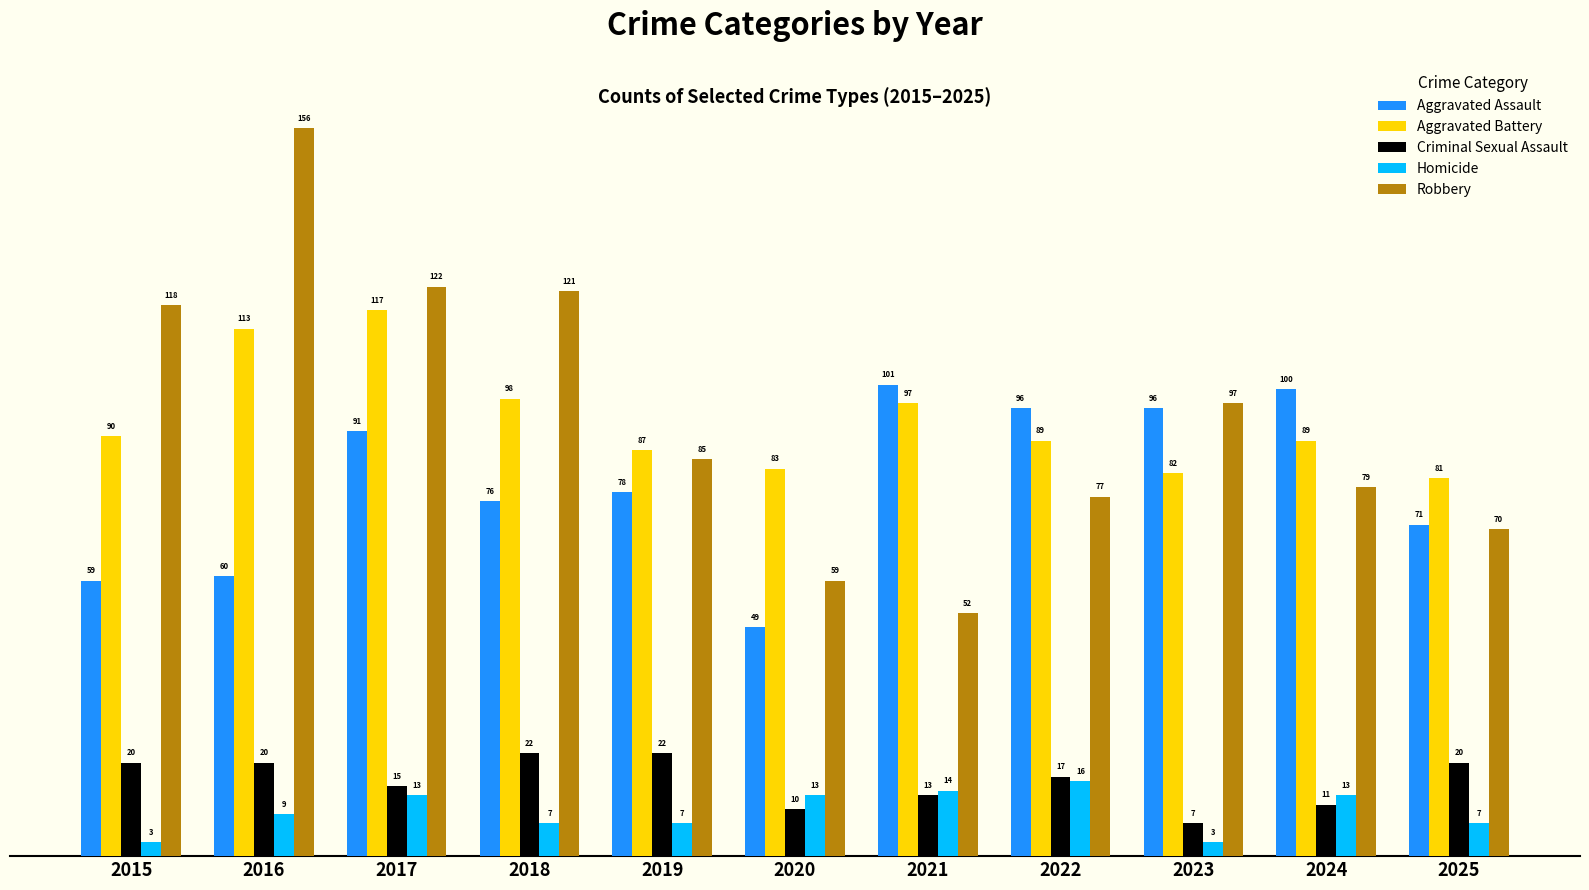

Count the number of categories in the chart.

11